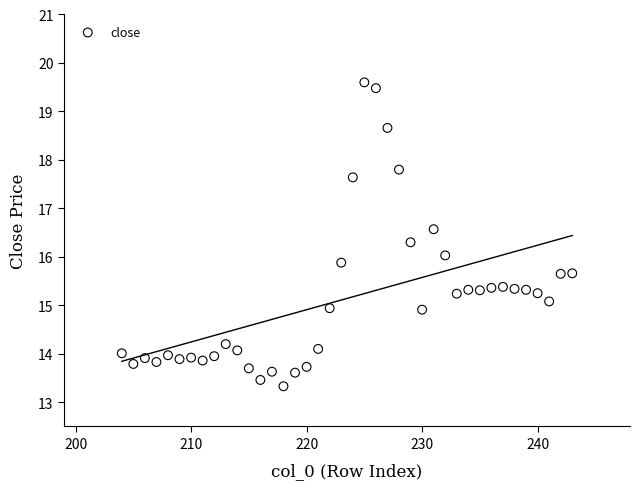

What is the range of X values (max minus min)?

39.0